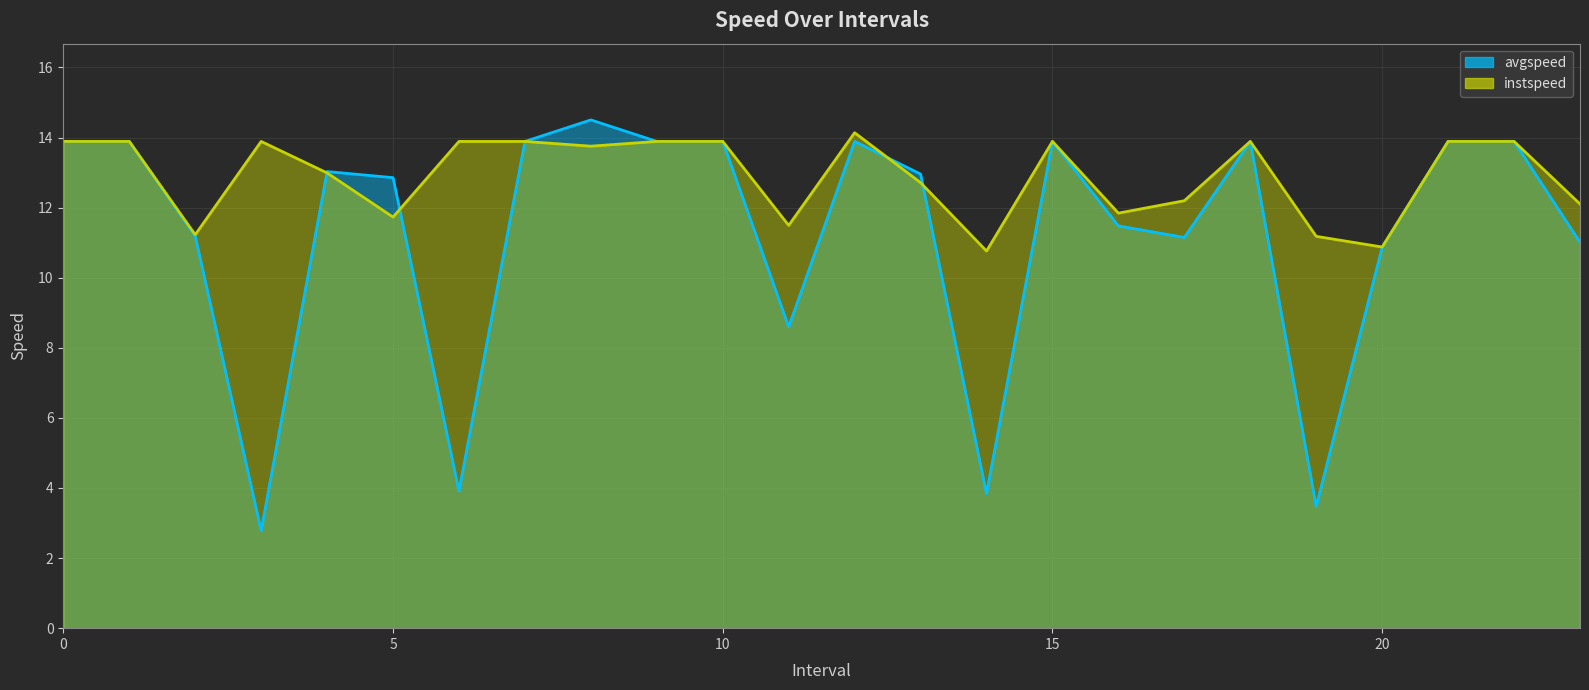

How many interior local valleys does the avgspeed series have?

6